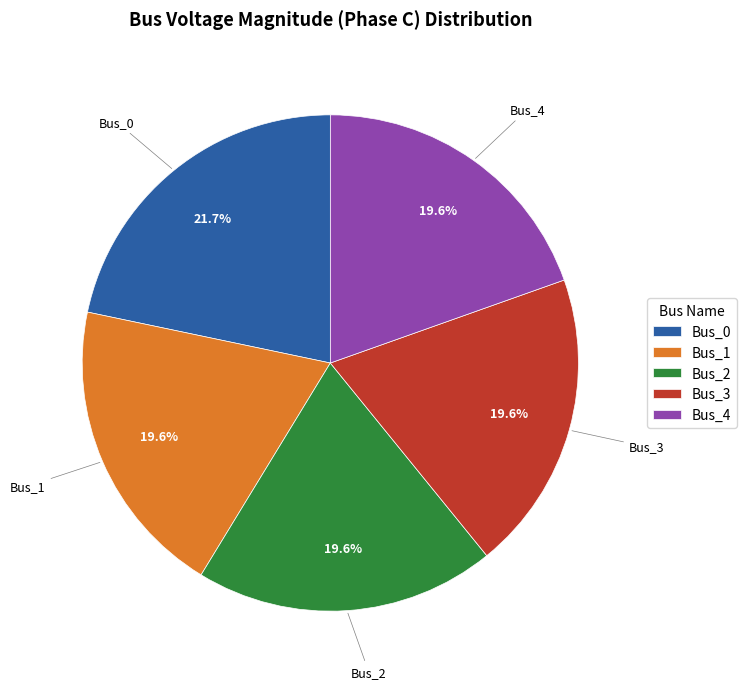

Which category has the biggest portion of the pie?

Bus_0